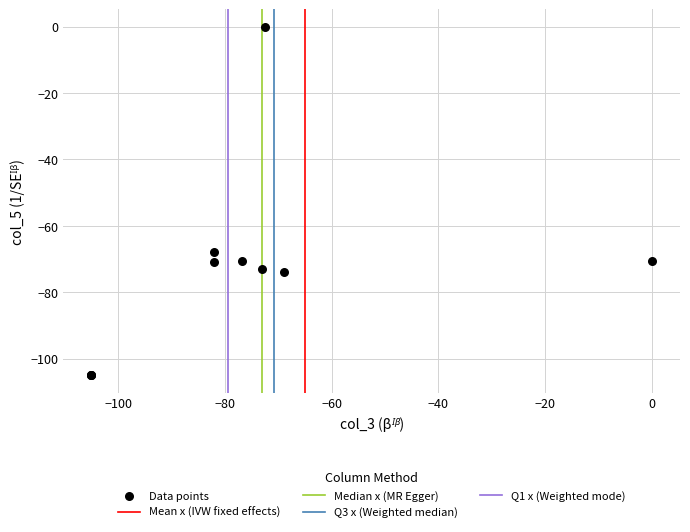

What Y value in the scatter plot is closest to -52?

-68.0